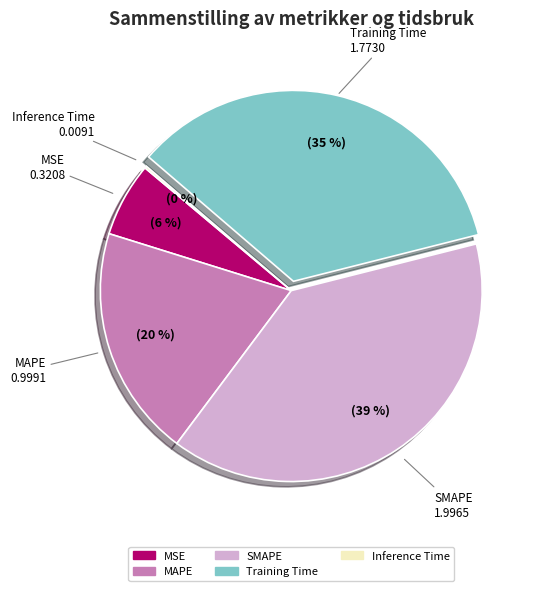

Is MAPE the majority of the pie?

No